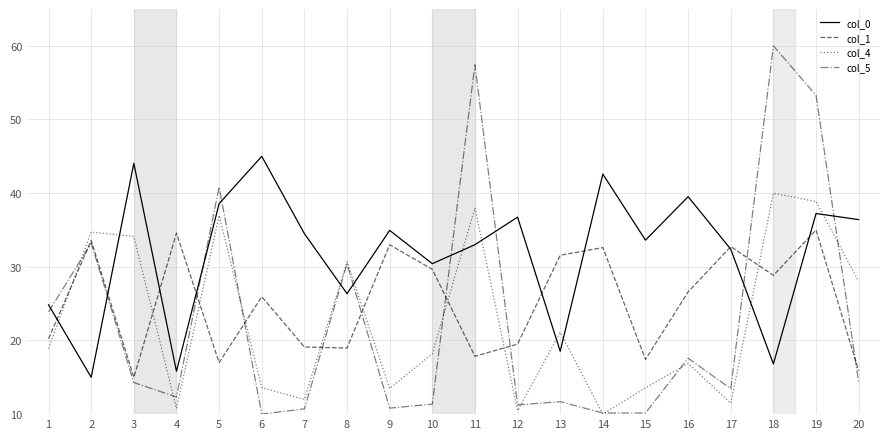

The col_1 series shows 20.3 at 1. True or false?

True